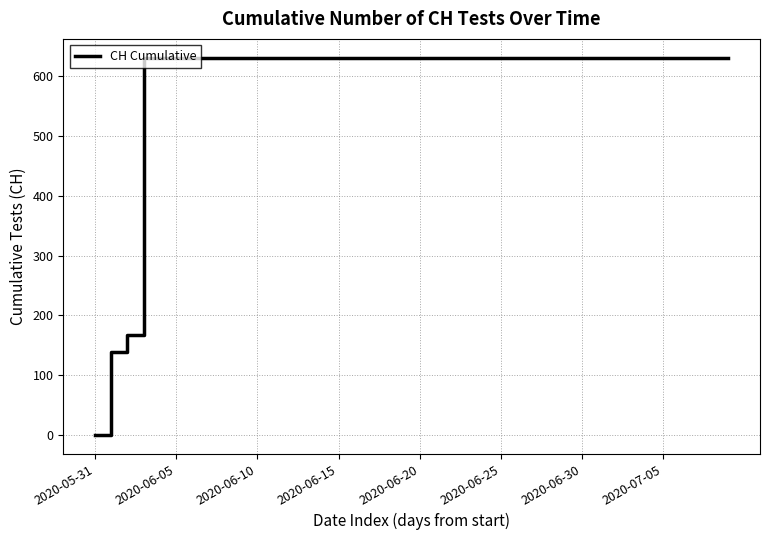

Which category has the lowest value across all series?

2020-05-31